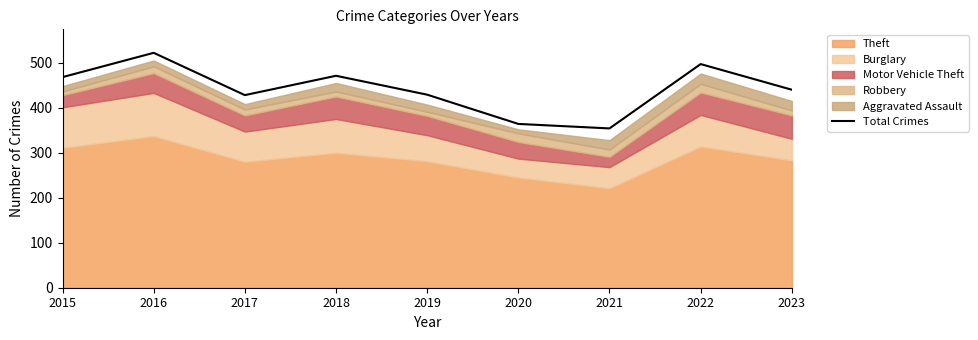

What is the sum of the values at 2021 and 2015?

822